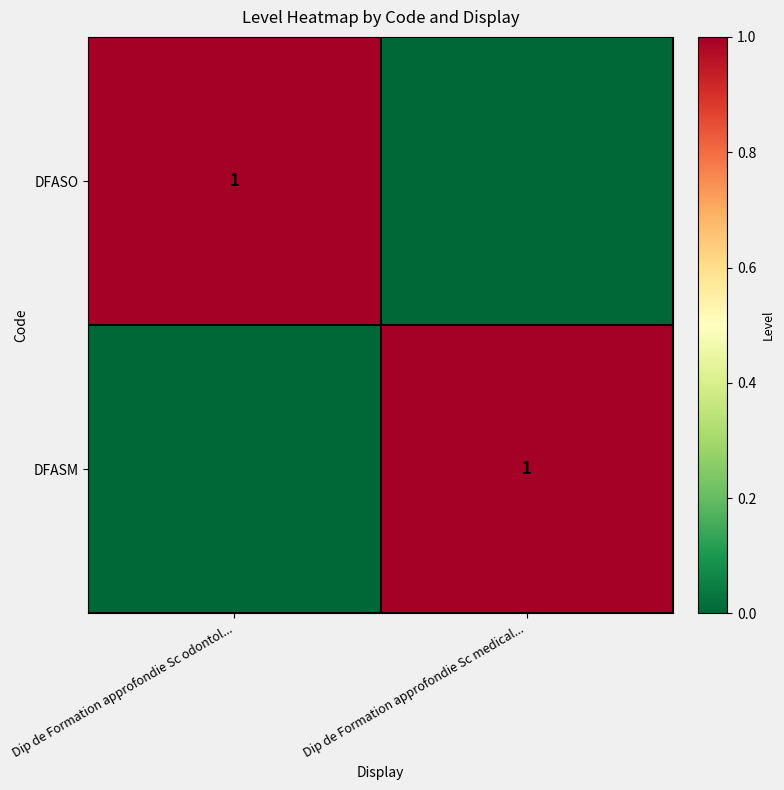

Is it true that DFASO equals 1 at Dip de Formation approfondie Sc odontol...?

True